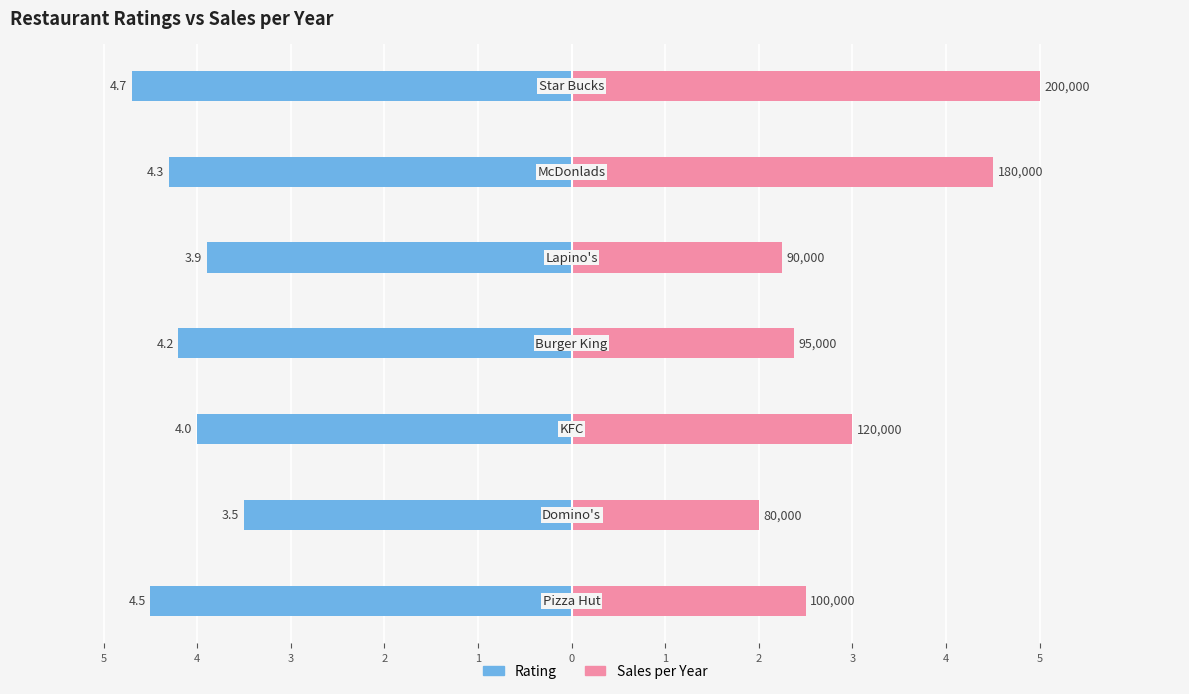

Reading left to right, what are all the values shown in this chart?

Rating: -4.5	-3.5	-4.0	-4.2	-3.9	-4.3	-4.7
Sales per Year (scaled): 2.5	2.0	3.0	2.4	2.2	4.5	5.0